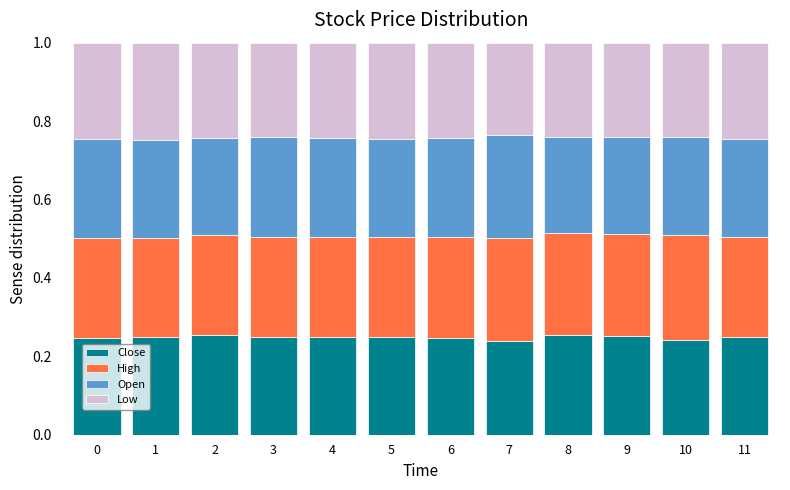

How many Close values are between 0 and 1?

12